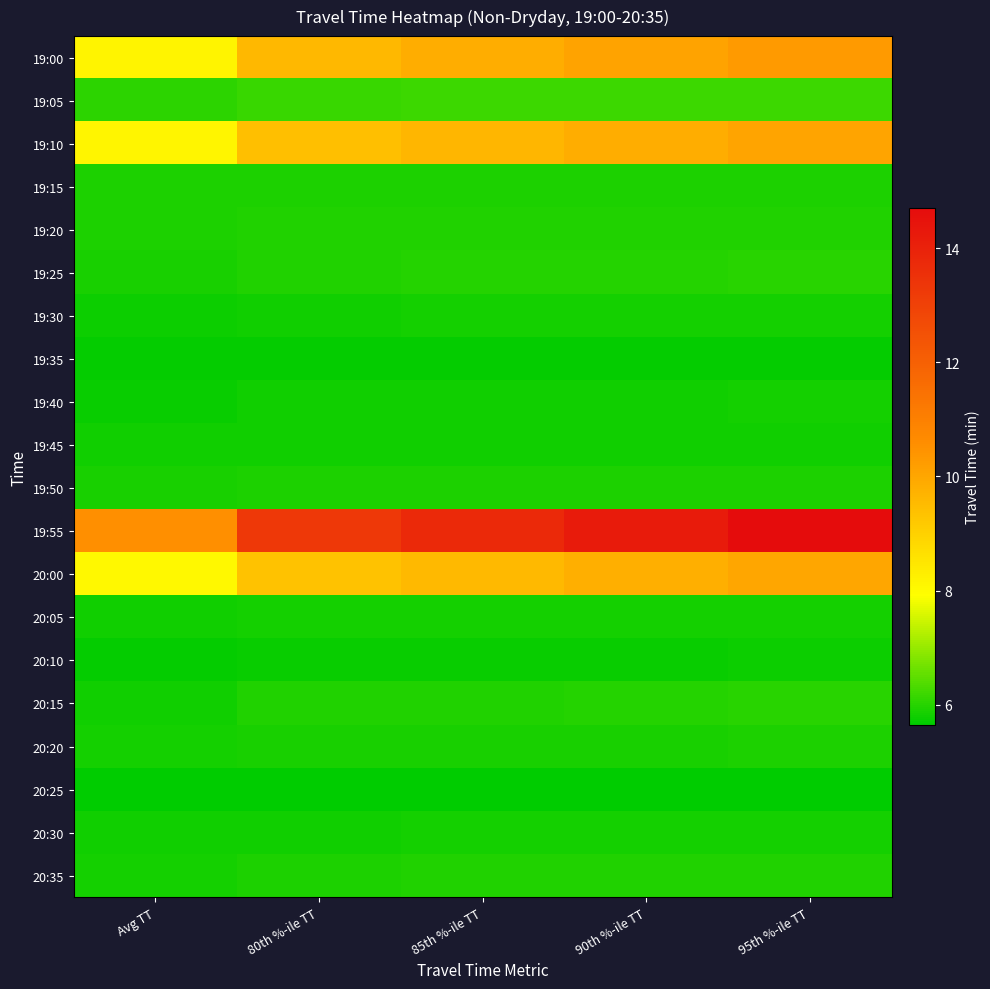

Rank the series at 90th %-ile TT from highest to lowest value.

19:55, 19:00, 19:10, 20:00, 19:05, 19:25, 20:15, 20:35, 19:20, 19:15, 19:50, 20:20, 20:05, 19:30, 20:30, 19:40, 19:45, 20:10, 19:35, 20:25